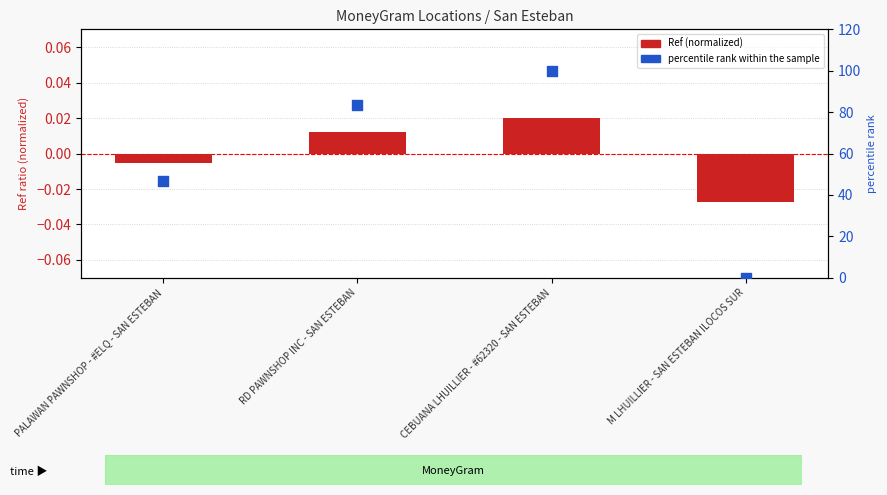

What are all the series names shown in the legend?

Ref (normalized), percentile rank within the sample